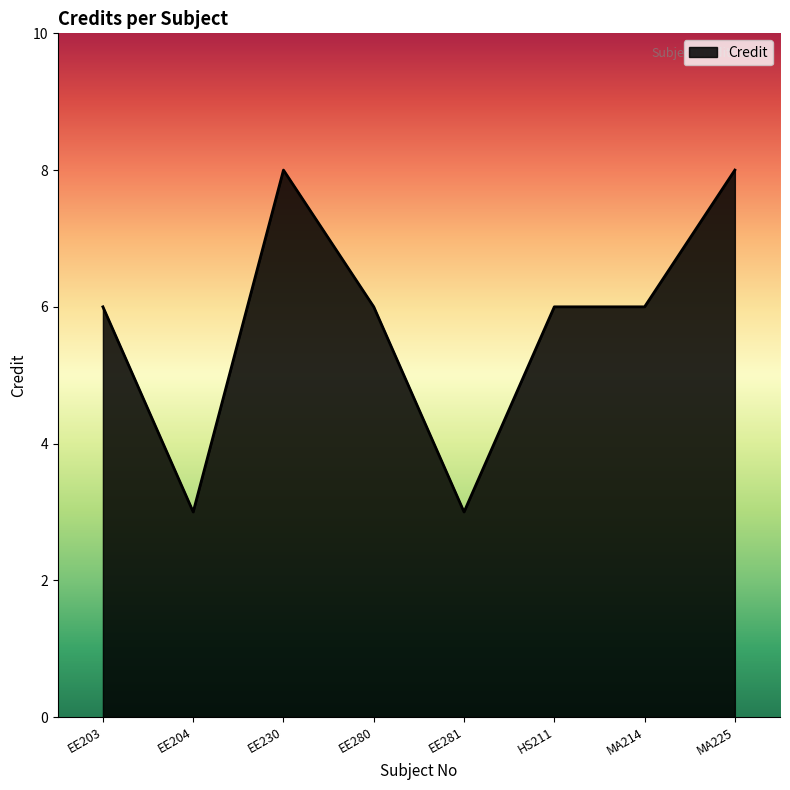

How many lines are shown in the chart?

1